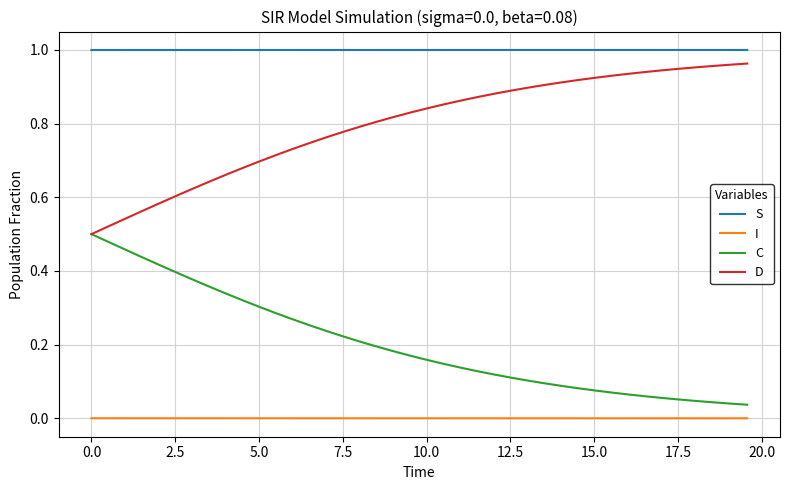

Which series has the largest total across all categories?

S